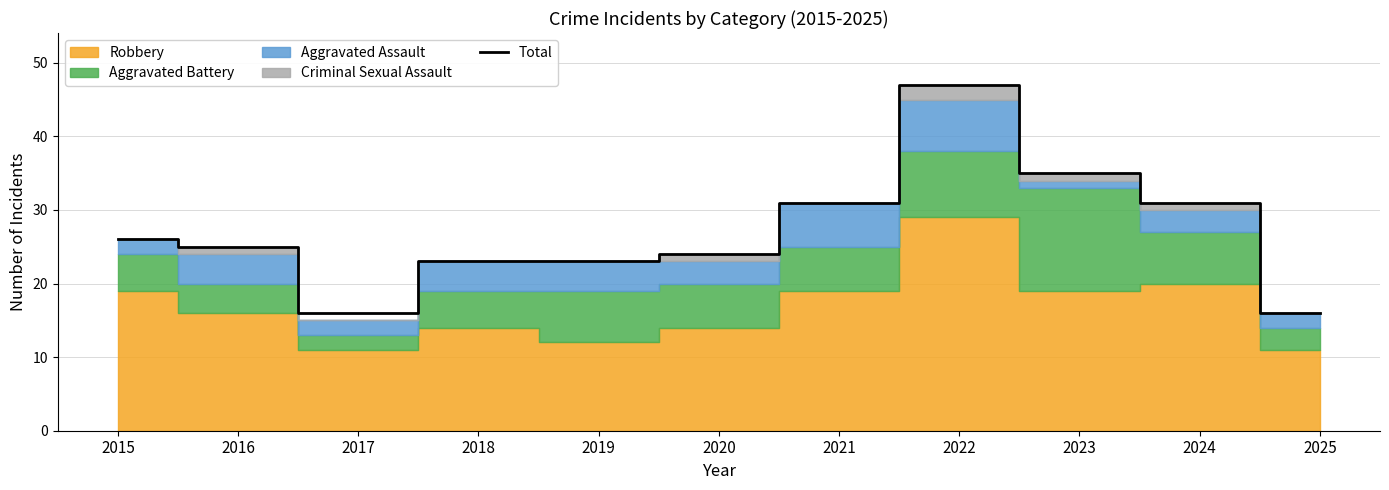

Between 2025 and 2018, which is larger?

2018